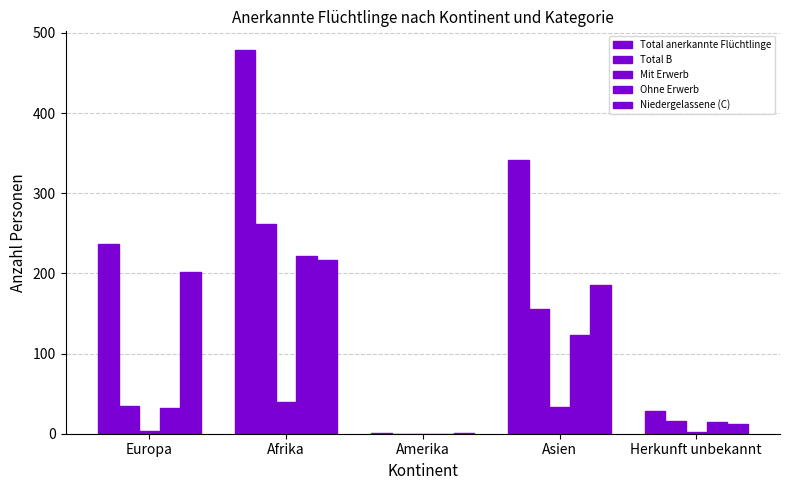

How many groups of bars are there?

5